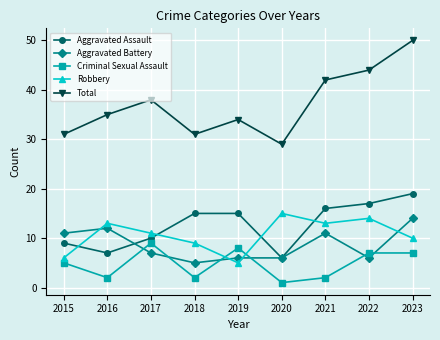

Which series changed the most between 2019 and 2023?

Total